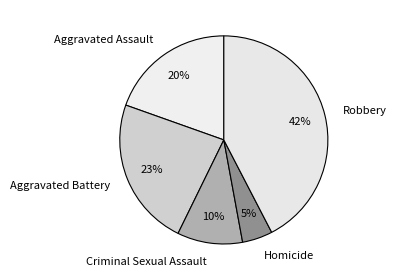

How many slices are in this pie chart?

5